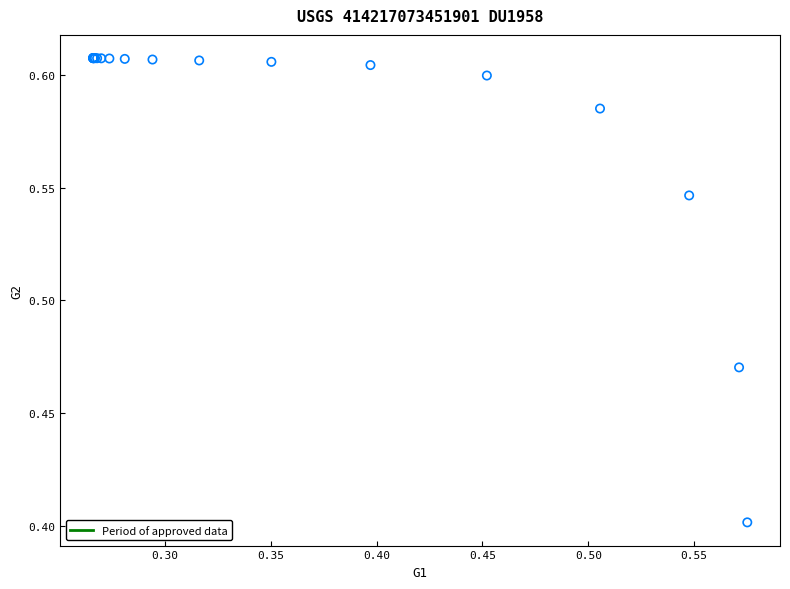

What Y value in the scatter plot is closest to 0?

0.4